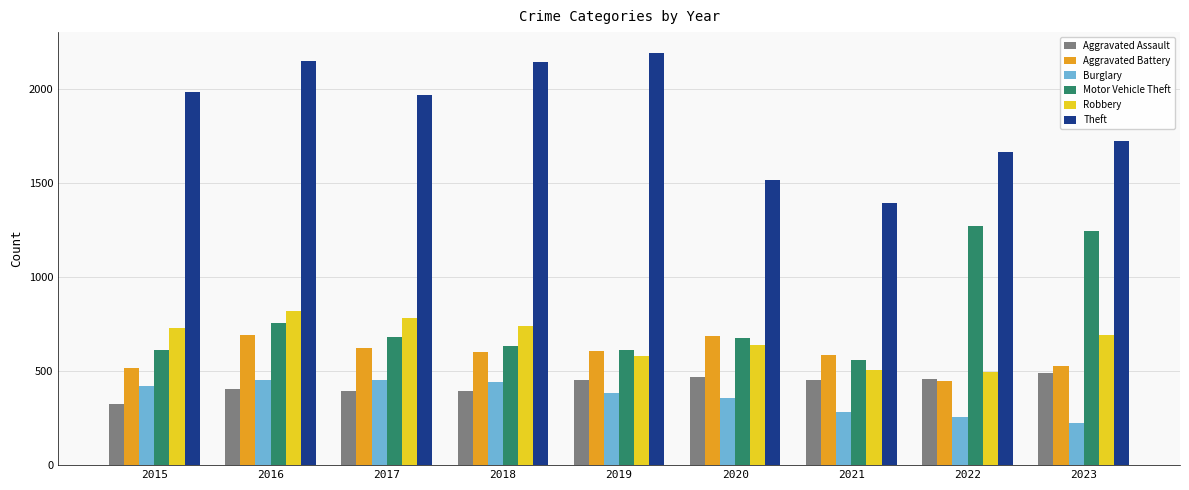

What is the minimum value shown in the chart?

224